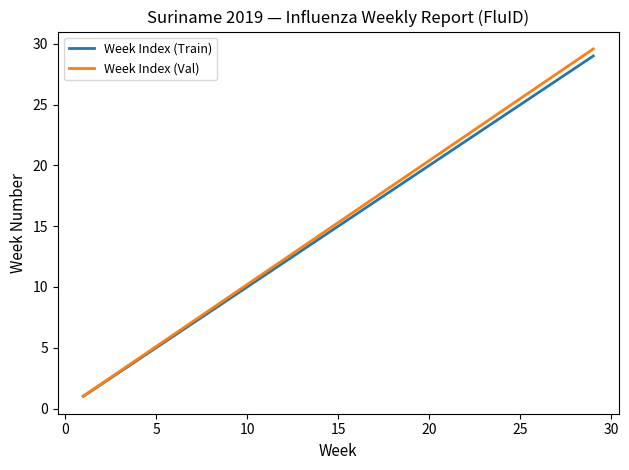

What is the maximum value shown in the chart?

29.6